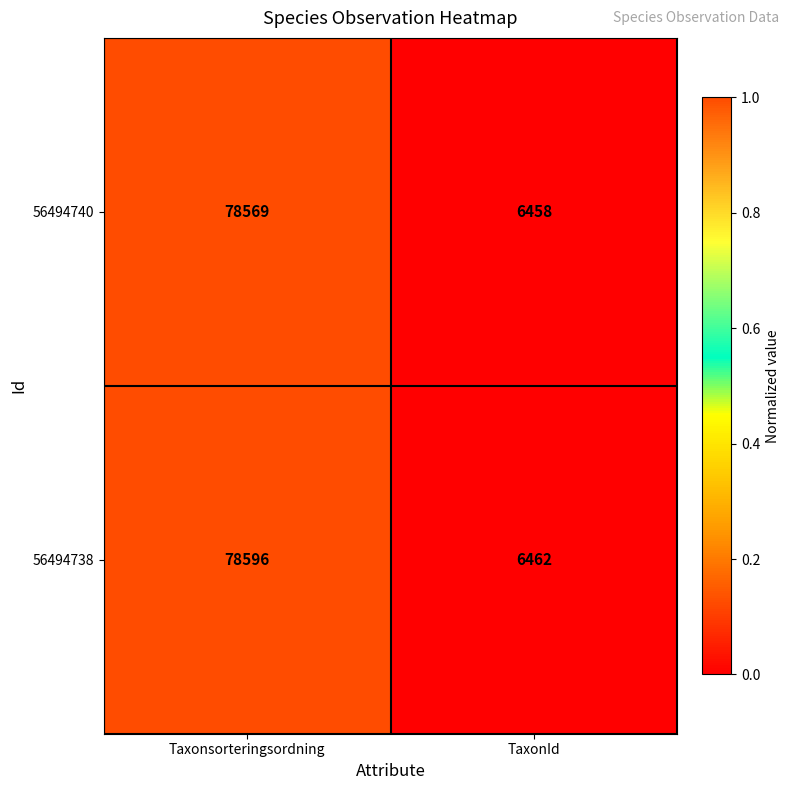

True or false: 56494738 has a value of 6462 at TaxonId.

True